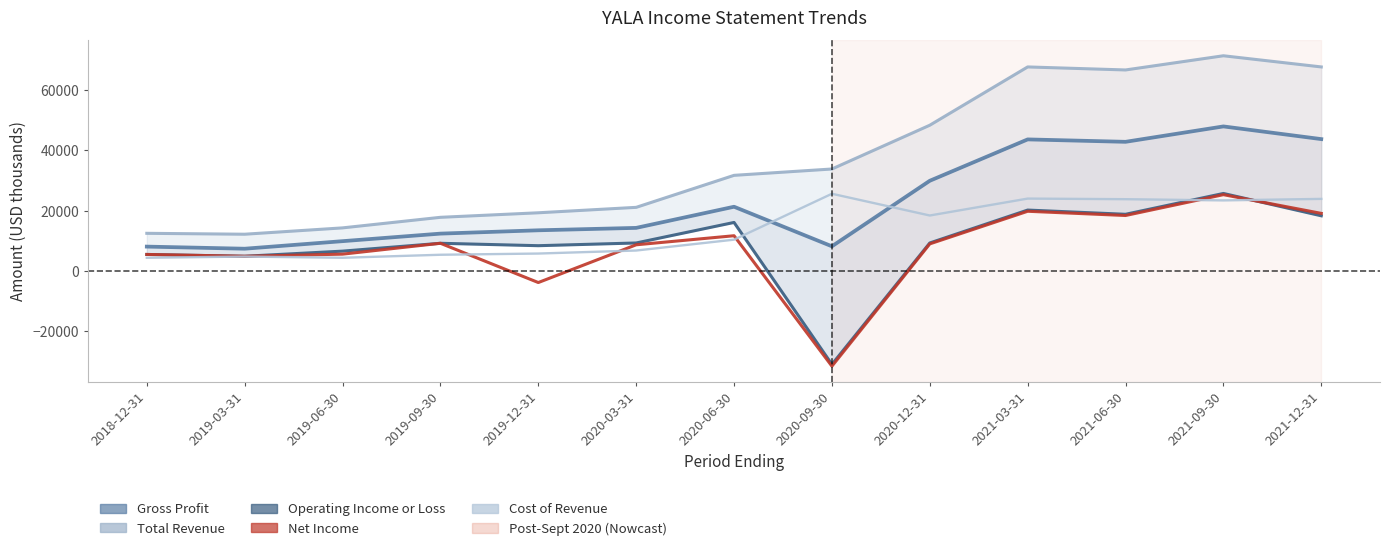

At which label is Total Revenue closest to 41750?

2020-12-31